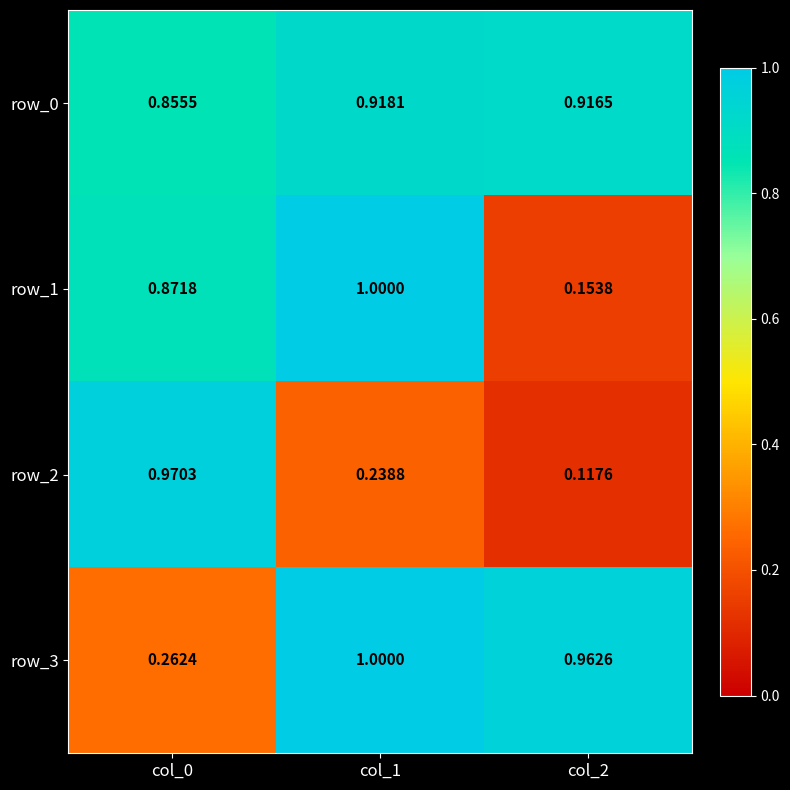

Count the number of data series in this chart.

4